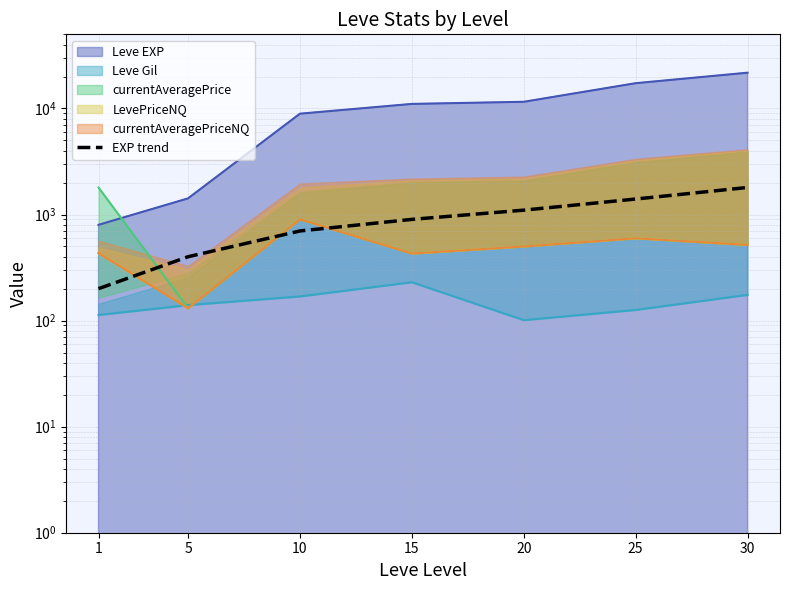

Which has a higher value, 20 or 10?

20